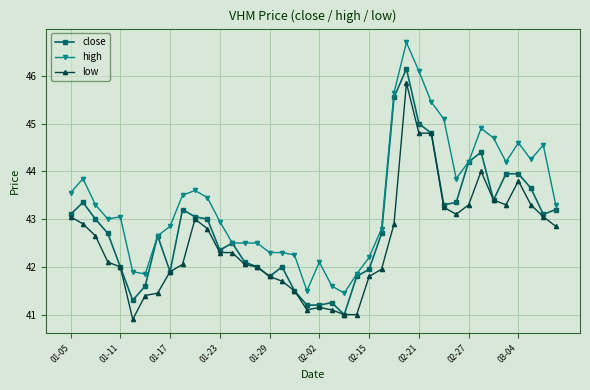

Which series has the largest range (max minus min)?

high